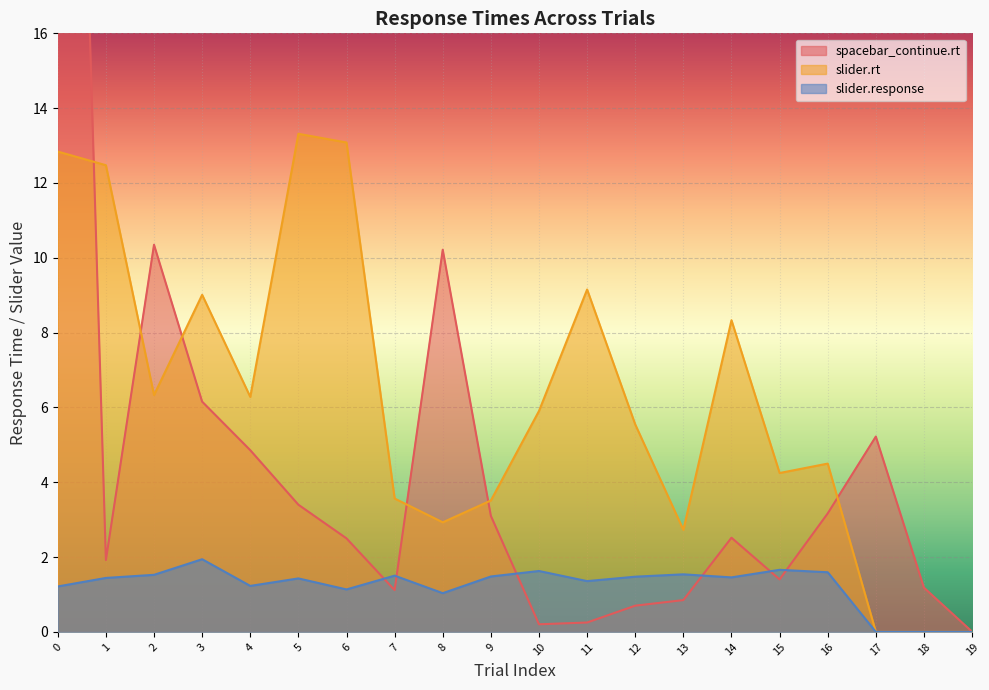

Reading left to right, what are all the values shown in this chart?

spacebar_continue.rt: 44.2	1.9	10.3	6.2	4.9	3.4	2.5	1.1	10.2	3.1	0.2	0.3	0.7	0.9	2.5	1.4	3.2	5.2	1.2	0.0
slider.rt: 12.8	12.5	6.3	9.0	6.3	13.3	13.1	3.6	2.9	3.5	5.9	9.2	5.5	2.7	8.3	4.2	4.5	0.0	0.0	0.0
slider.response: 1.2	1.4	1.5	1.9	1.2	1.4	1.1	1.5	1.0	1.5	1.6	1.4	1.5	1.5	1.5	1.7	1.6	0.0	0.0	0.0